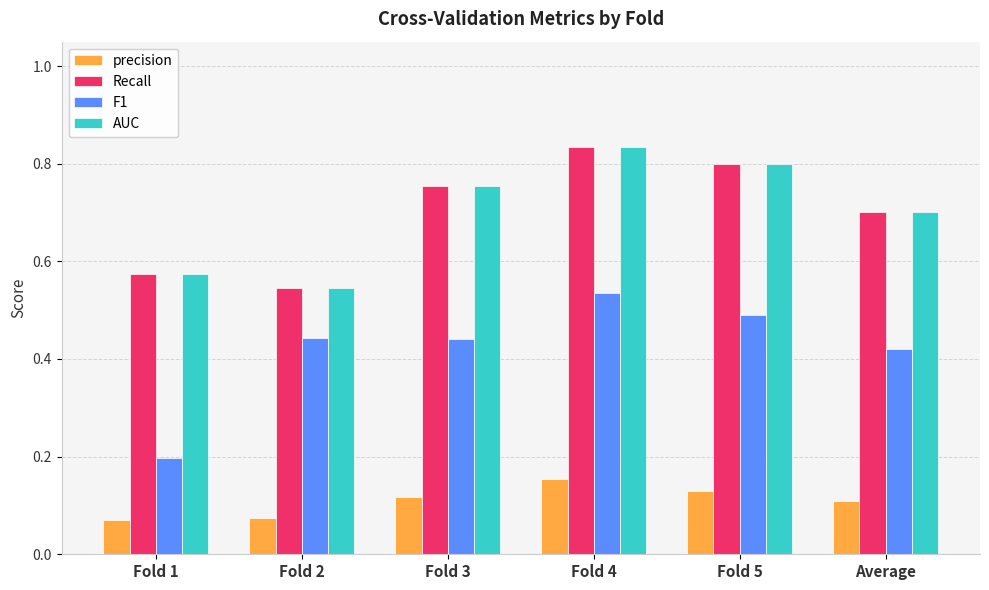

Where is AUC nearest to the value 0?

Fold 2